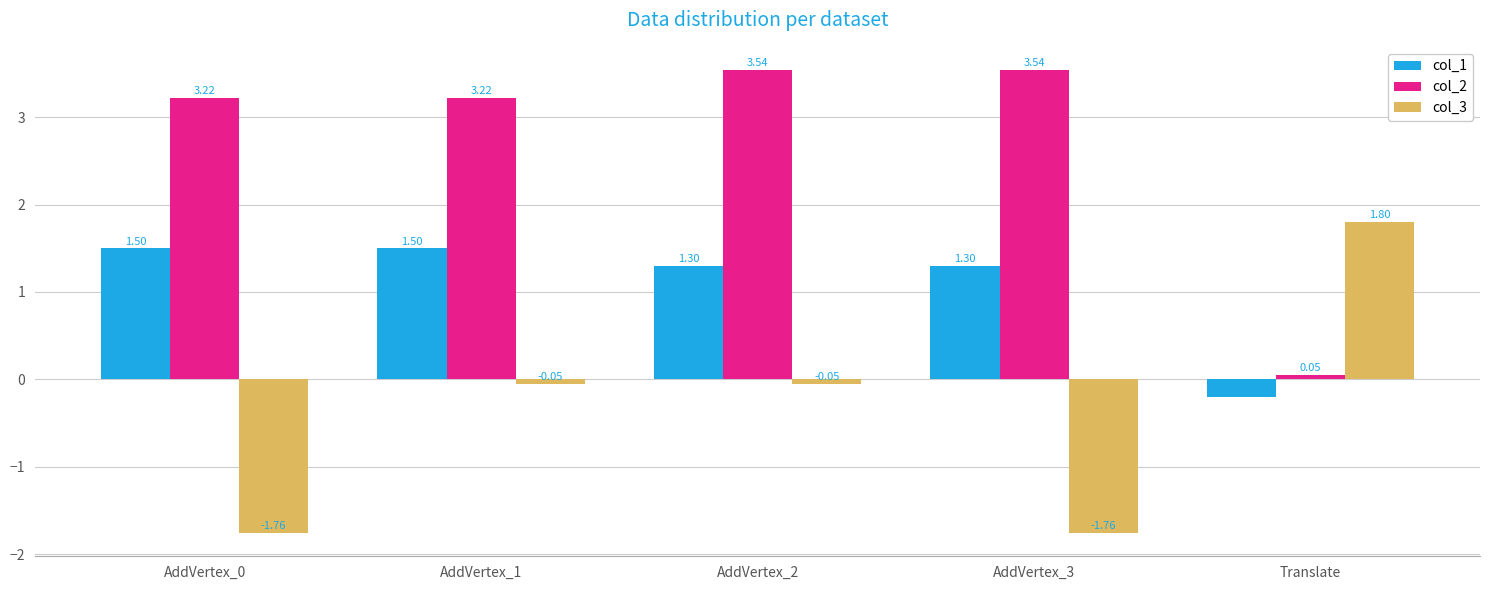

What is the label of the 5th bar from the left?

Translate